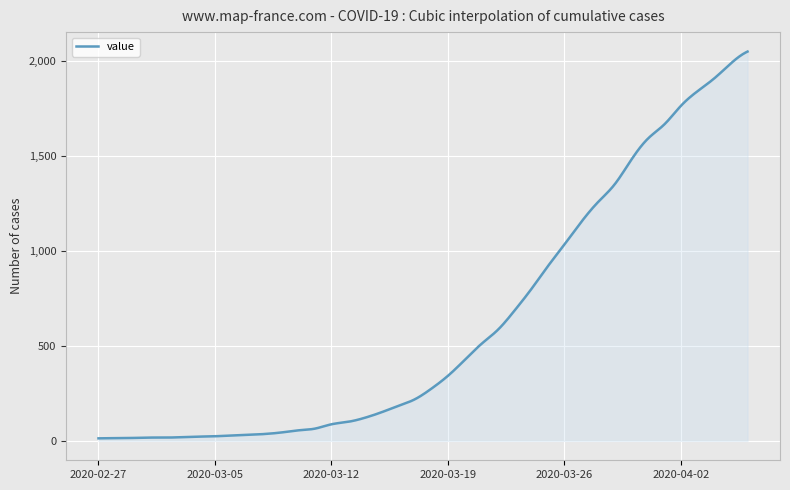

What is the difference between the maximum and minimum values?

2034.0